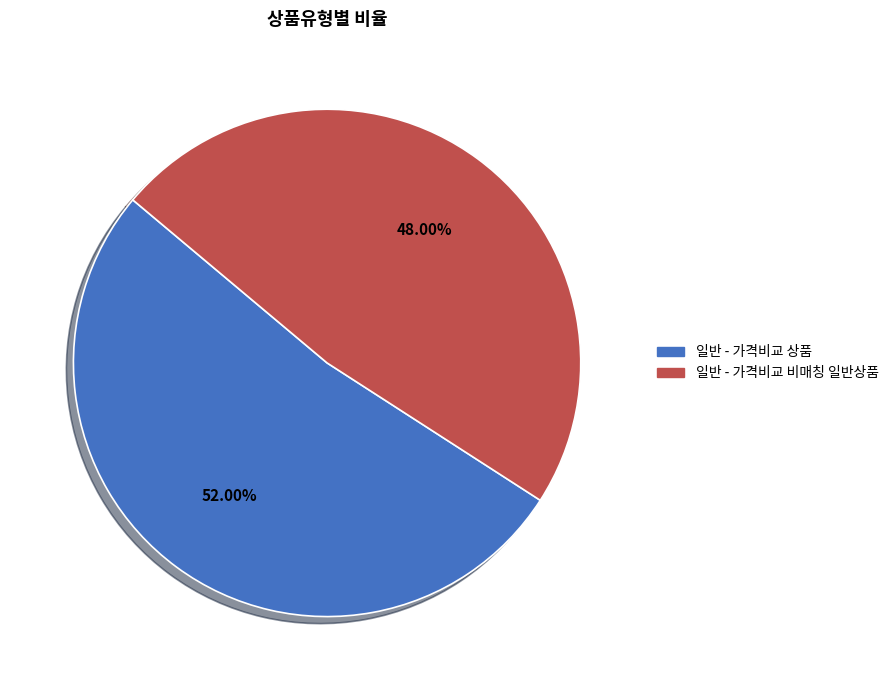

What portion of the pie excludes 일반 - 가격비교 비매칭 일반상품?

52.0%